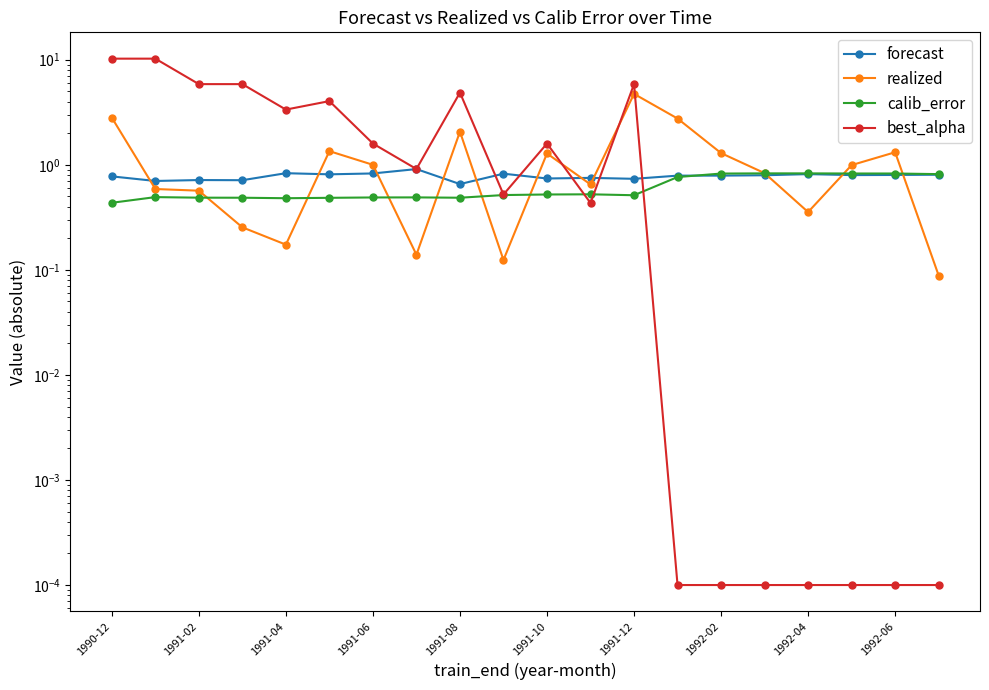

How many lines are shown in the chart?

4